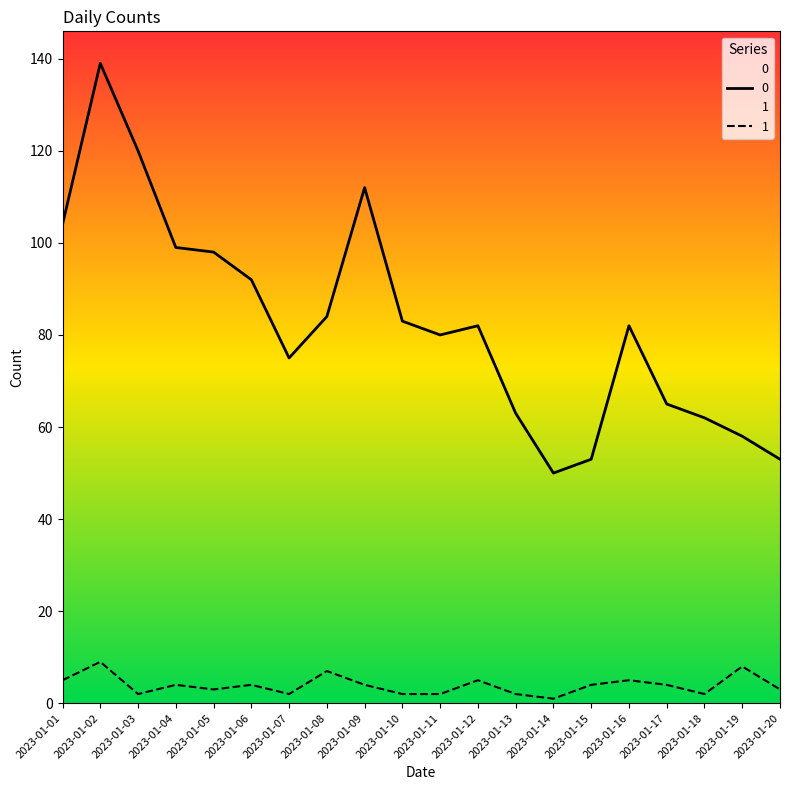

At how many categories does at least one series exceed 45?

20